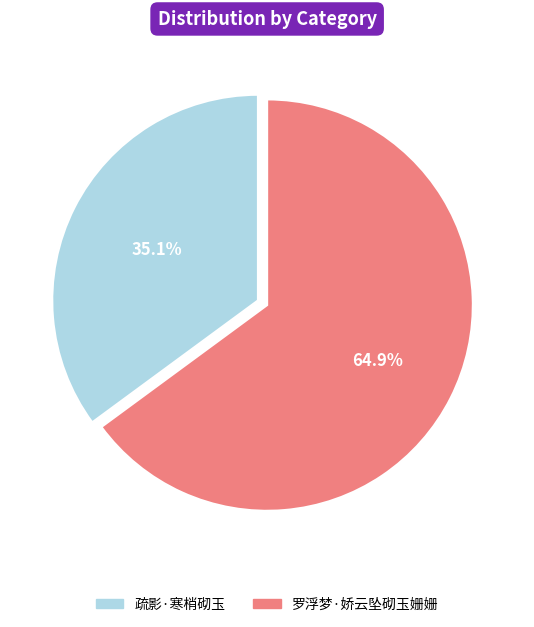

To the nearest percent, what is the combined percentage of 疏影·寒梢砌玉 and 罗浮梦·娇云坠砌玉姗姗?

100%